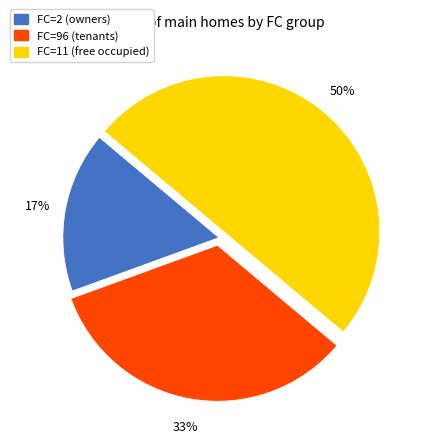

Does FC=2 (owners) account for over 50% of the chart?

No